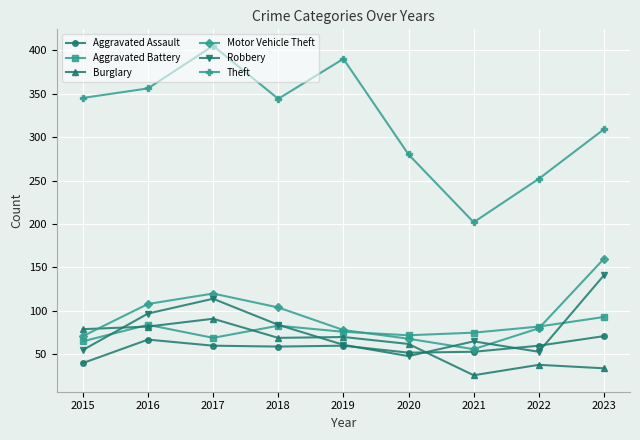

Is it true that Robbery equals 65 at 2021?

True